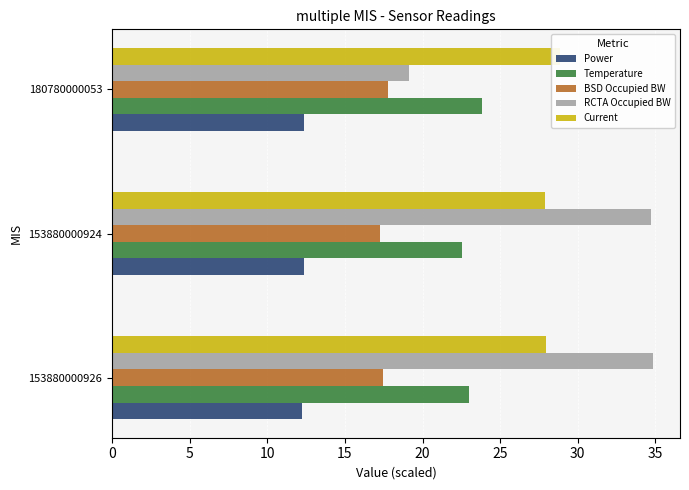

The value of Current at 153880000924 is 13.6. True or false?

False